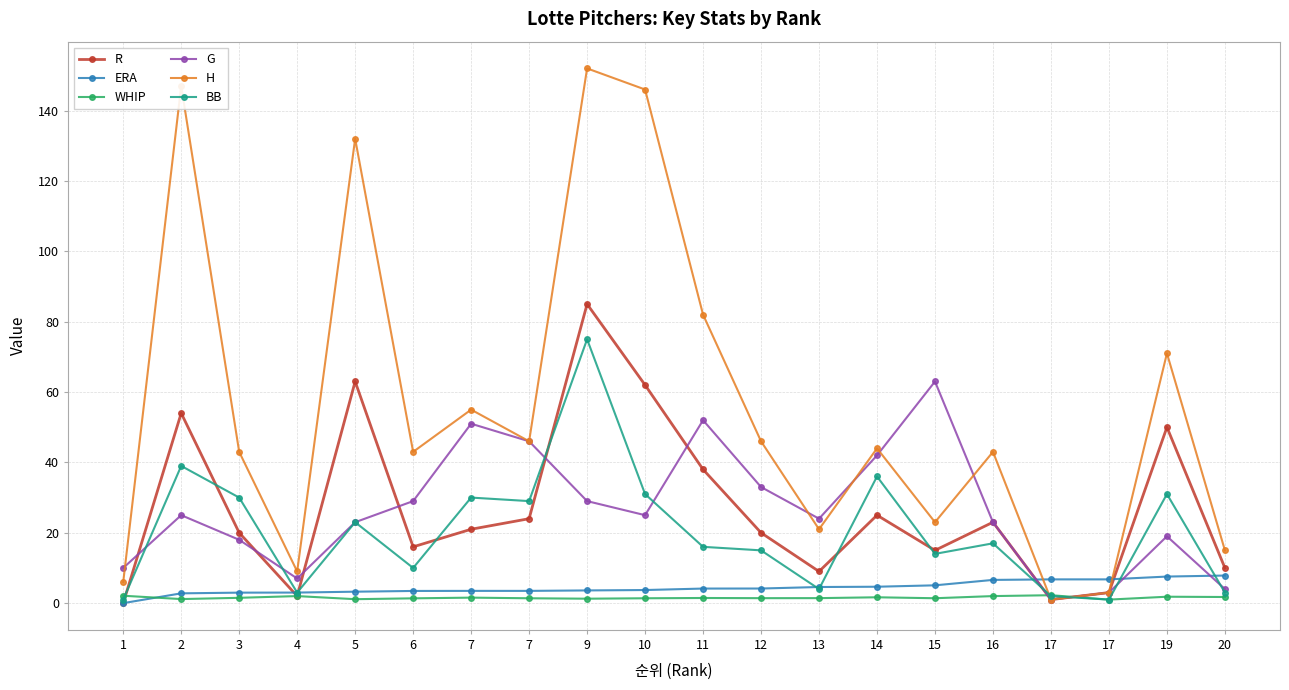

At 12, list the series in order from smallest to largest.

WHIP, ERA, BB, R, G, H